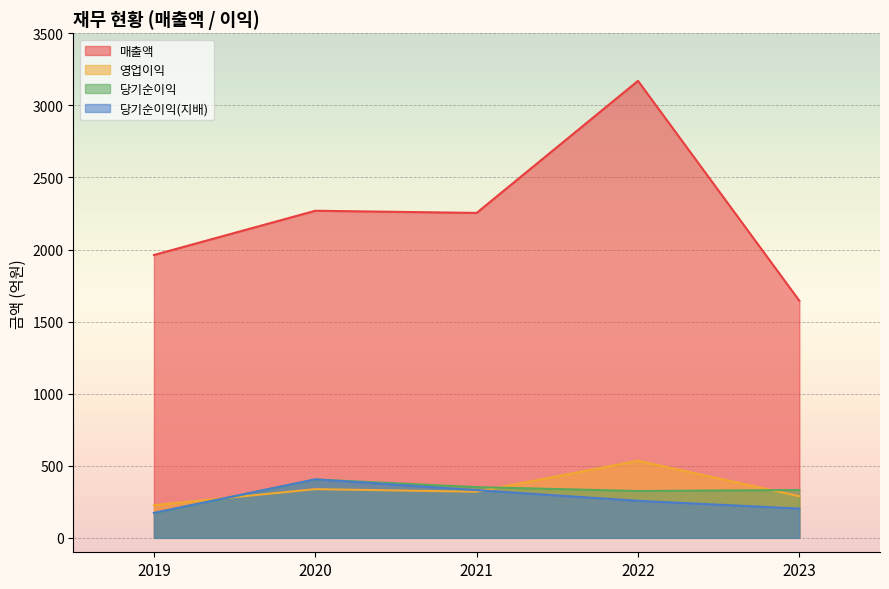

True or false: 매출액 and 영업이익 cross at least once.

False